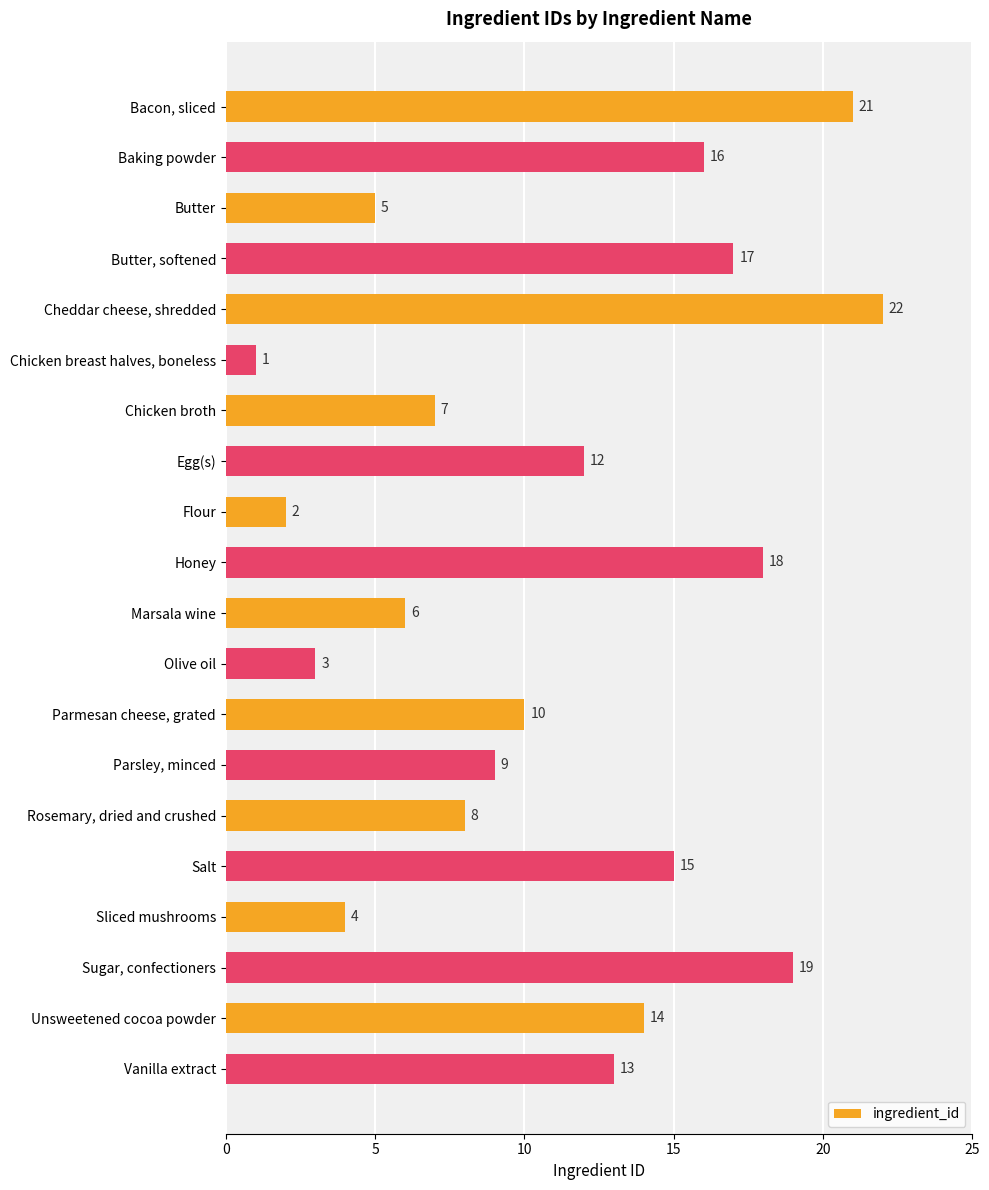

How many data points does each series have?

20